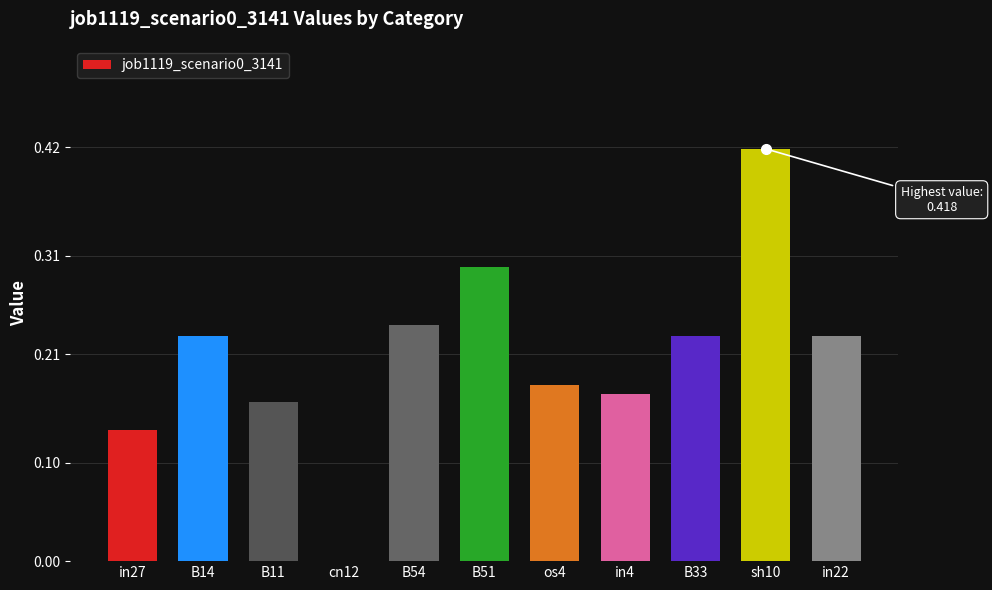

What is the sum of all values?

2.3